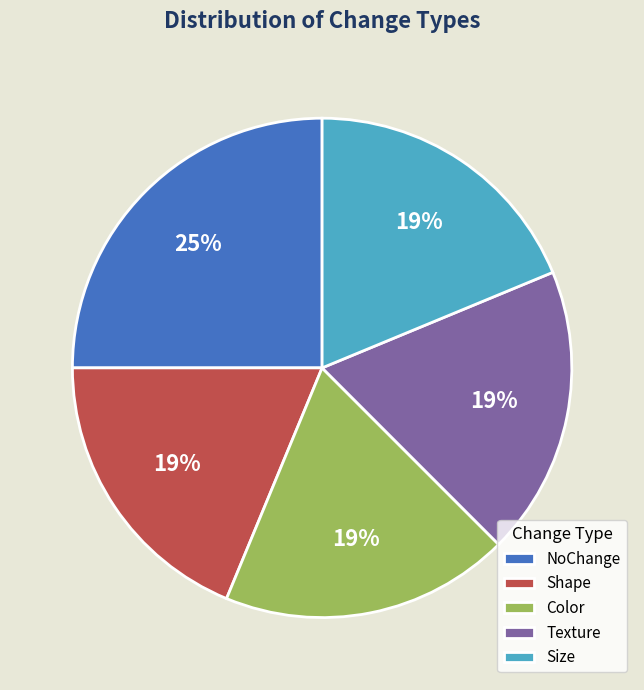

To the nearest percent, what percentage of the pie is Shape?

19%